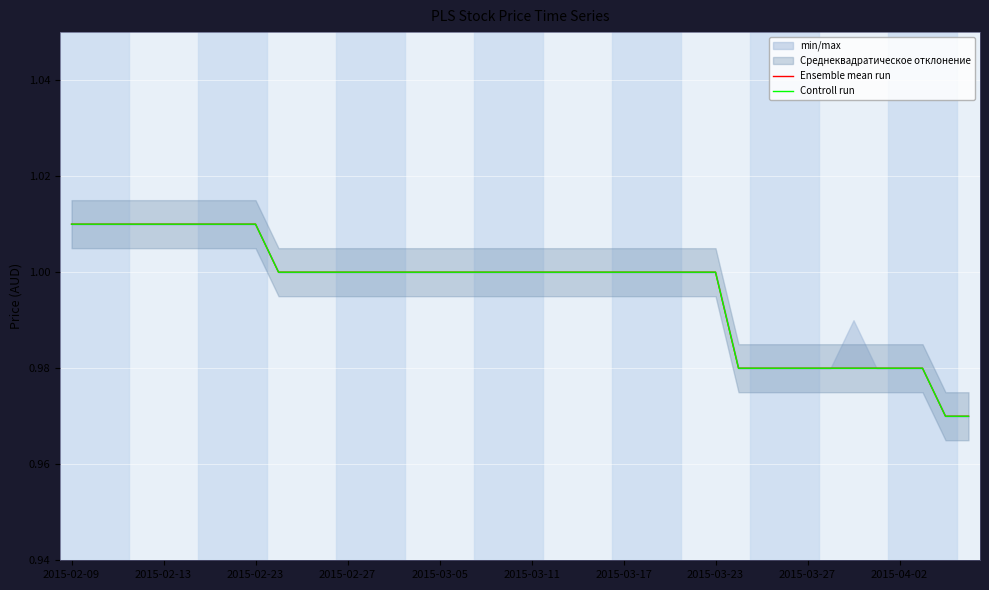

At how many categories does at least one series exceed 0?

40